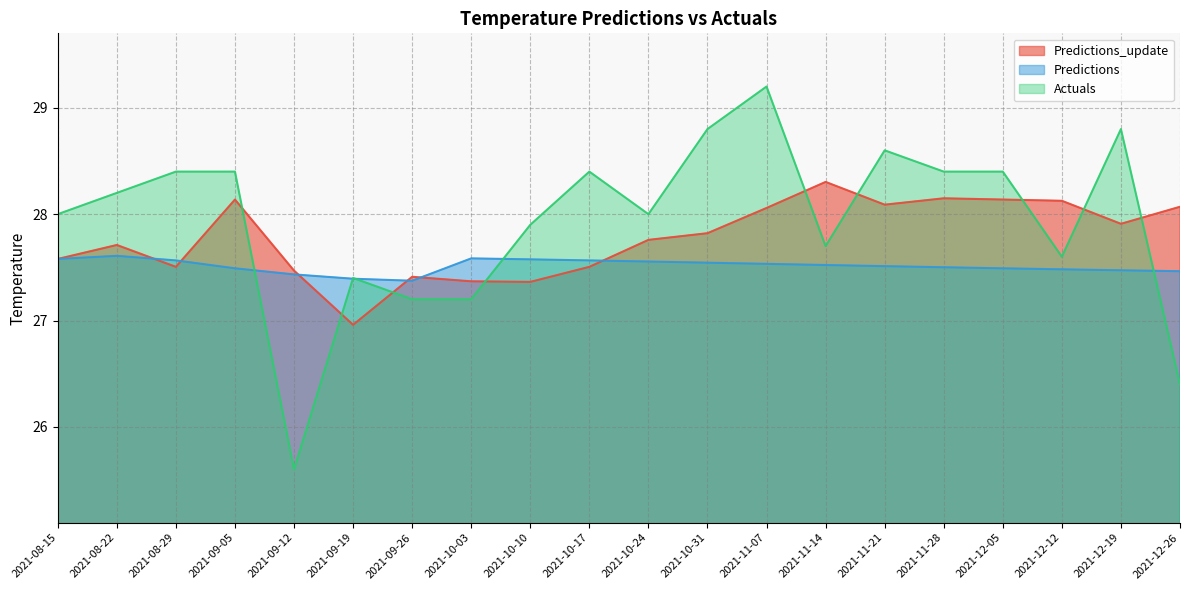

Where is Actuals nearest to the value 27?

2021-09-26